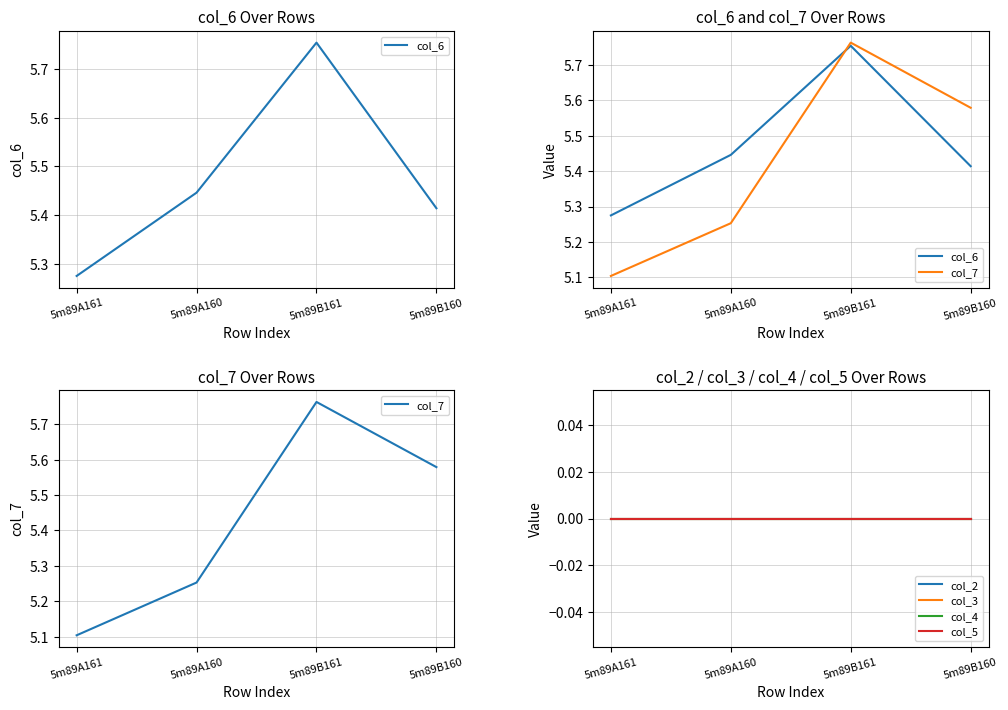

What is the difference between the maximum and minimum values in the col_7 series?

0.7